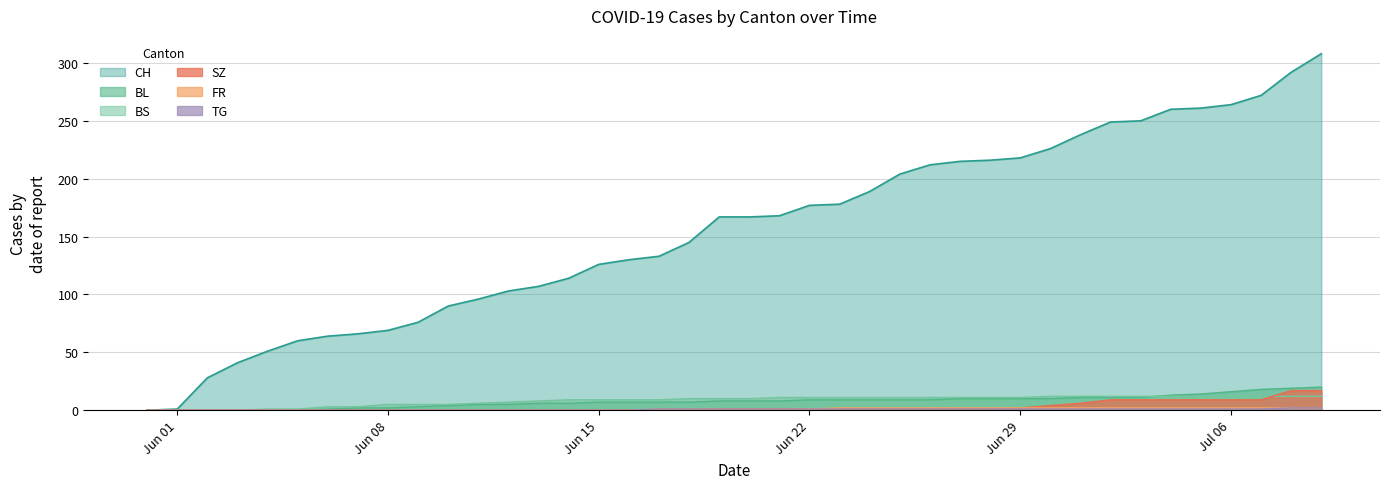

What is the value of the BS point at the 36th from the left?

12